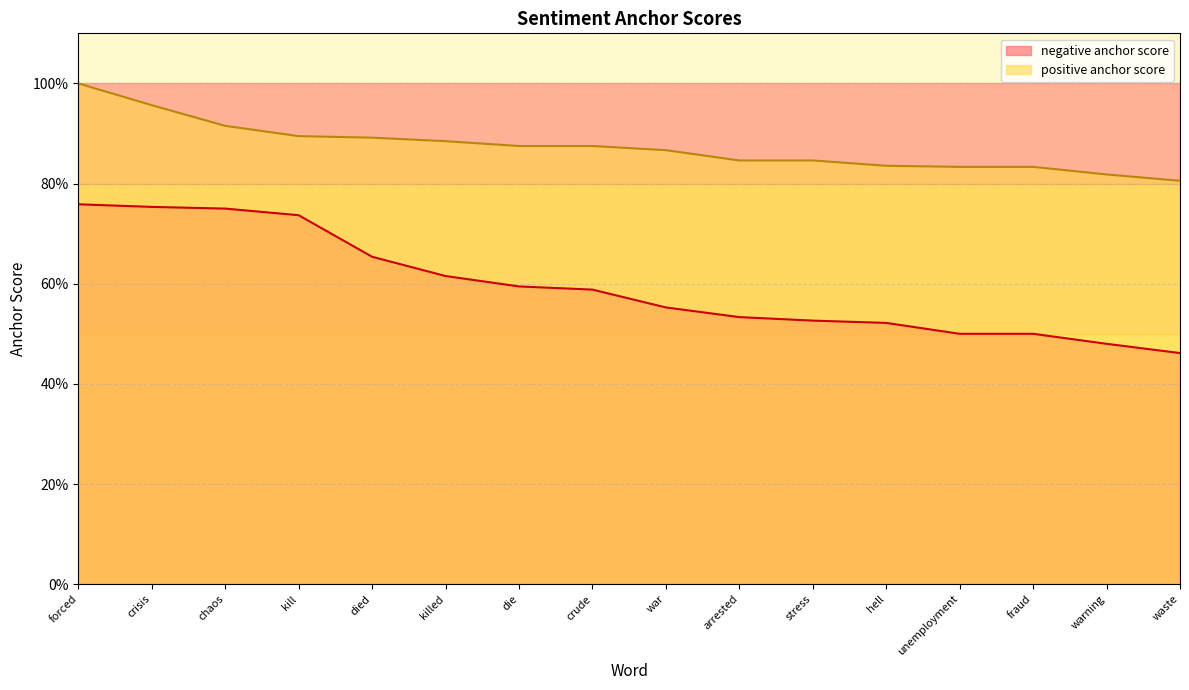

What is the sum of all positive anchor score values?

14.0